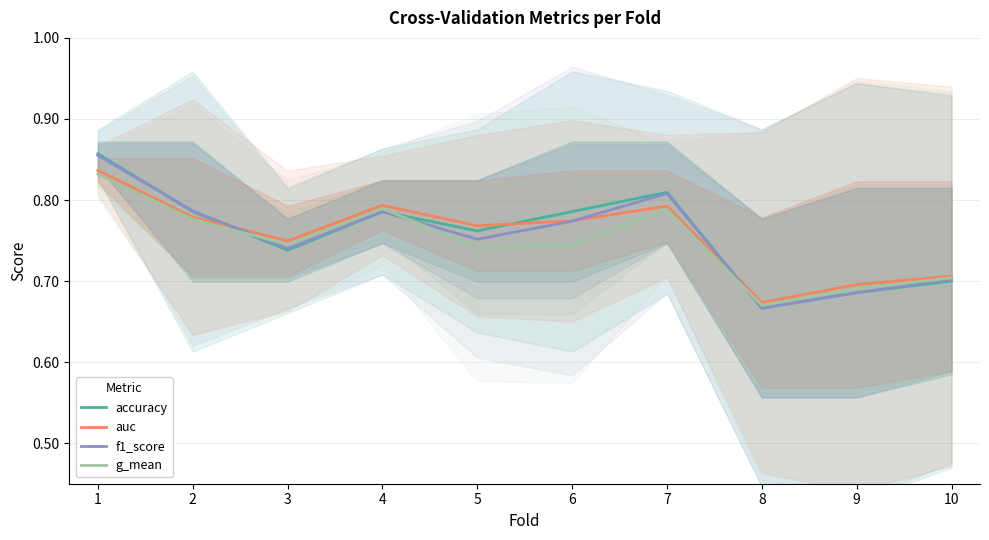

Which series has the largest range (max minus min)?

accuracy